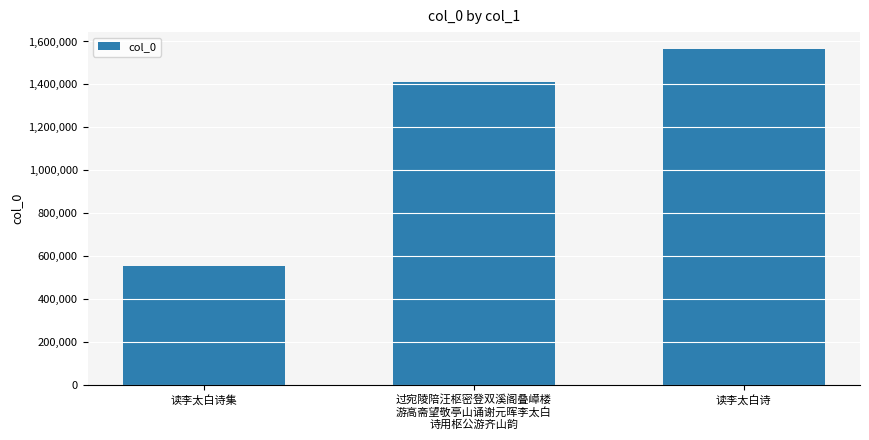

Rank the categories by value from lowest to highest.

读李太白诗集, 过宛陵陪汪枢密登双溪阁叠嶂楼
游高斋望敬亭山诵谢元晖李太白
诗用枢公游齐山韵, 读李太白诗